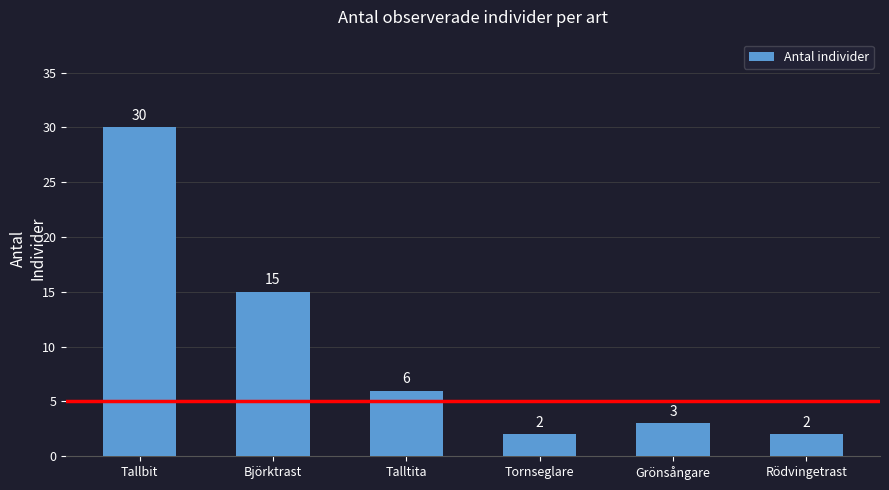

What is the label of the 3rd bar from the left?

Talltita